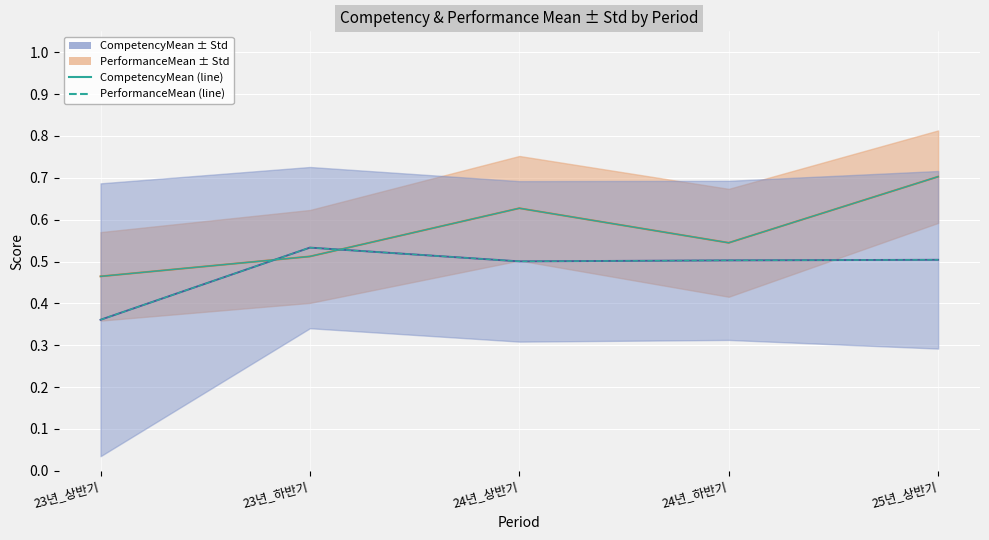

How many interior local valleys does the CompetencyMean series have?

1